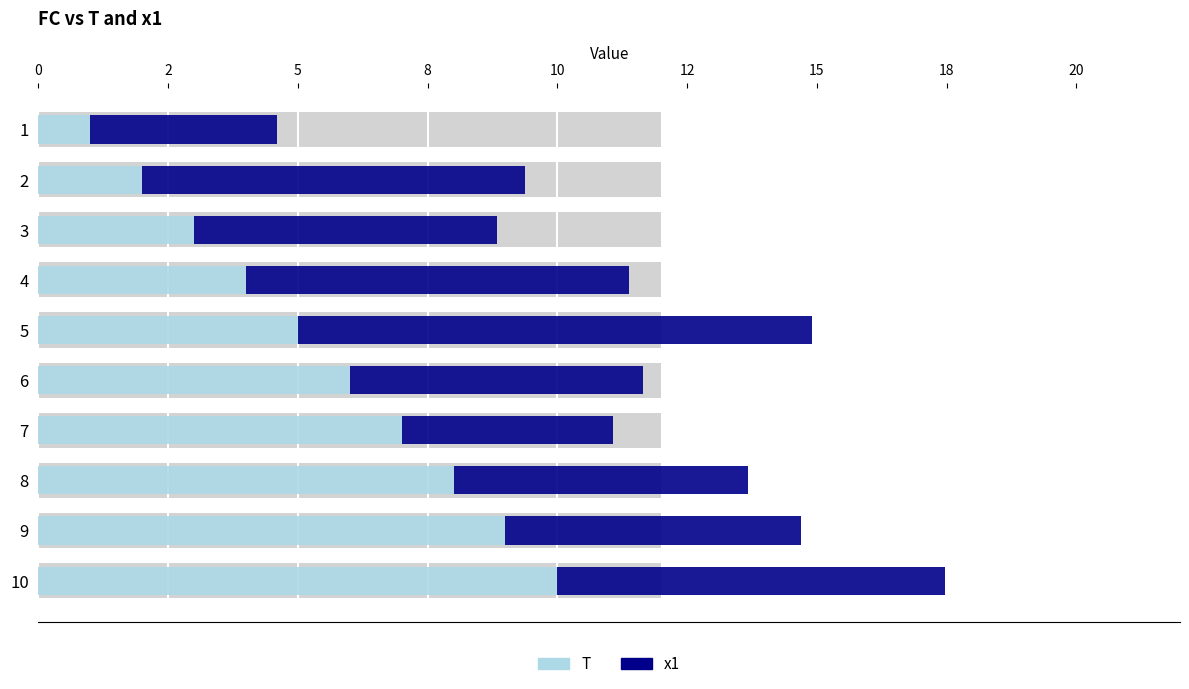

Reading left to right, transcribe all the data shown in this chart.

T: 1.0	2.0	3.0	4.0	5.0	6.0	7.0	8.0	9.0	10.0
x1: 3.6	7.4	5.8	7.4	9.9	5.7	4.1	5.7	5.7	7.5